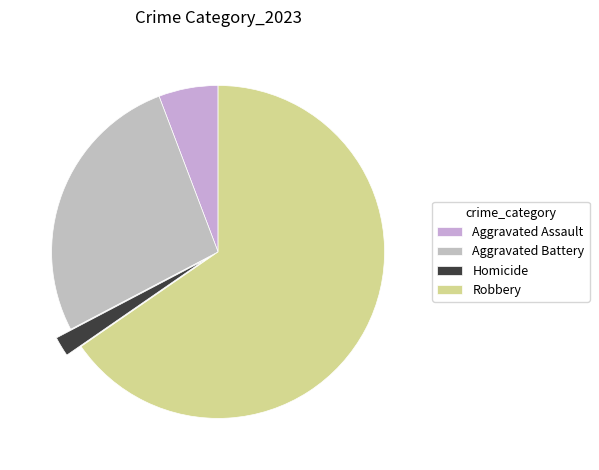

Combined, do Aggravated Assault and Robbery account for over 50%?

Yes